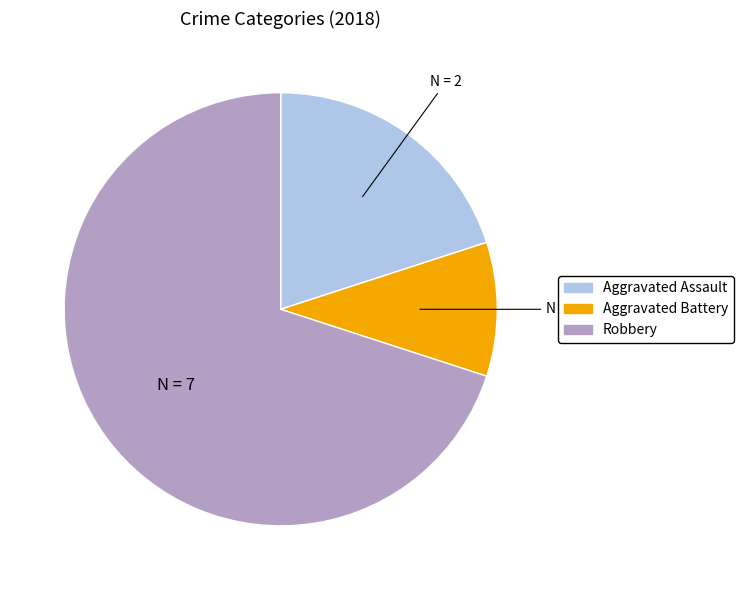

True or false: Robbery accounts for 83% of the total.

False